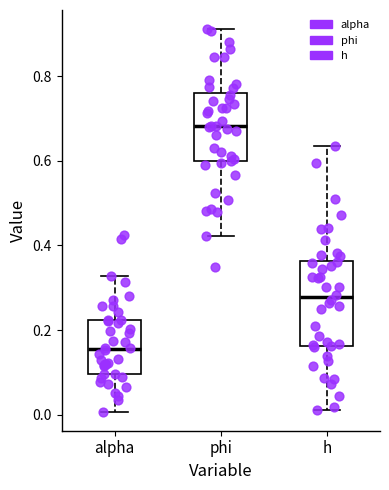

Which box has the highest median line?

phi